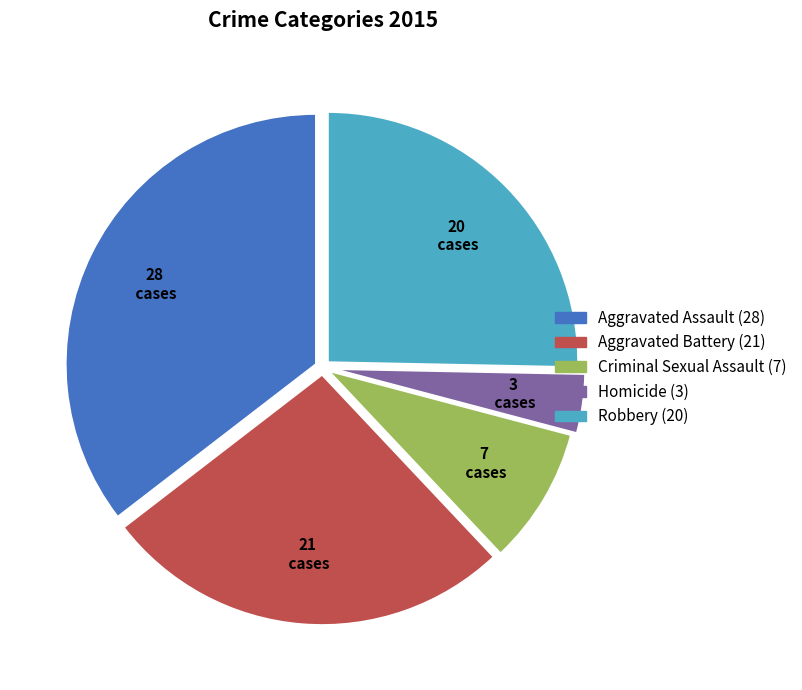

True or false: Robbery accounts for 25% of the total.

True